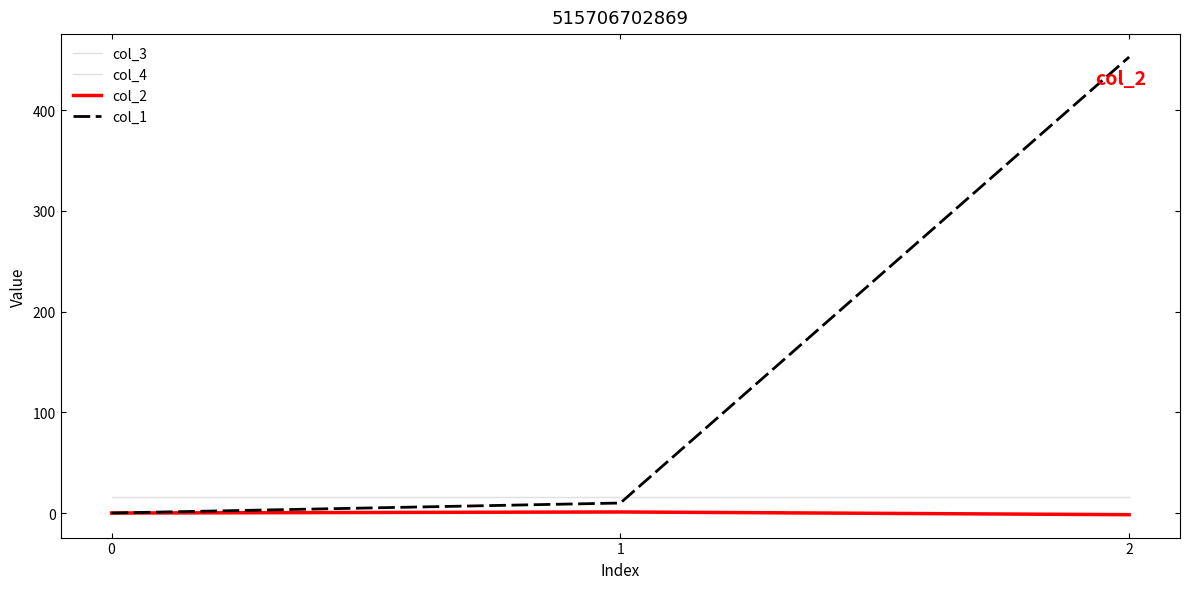

Is the value of col_4 at 2 greater than the value of col_2 at 1?

No